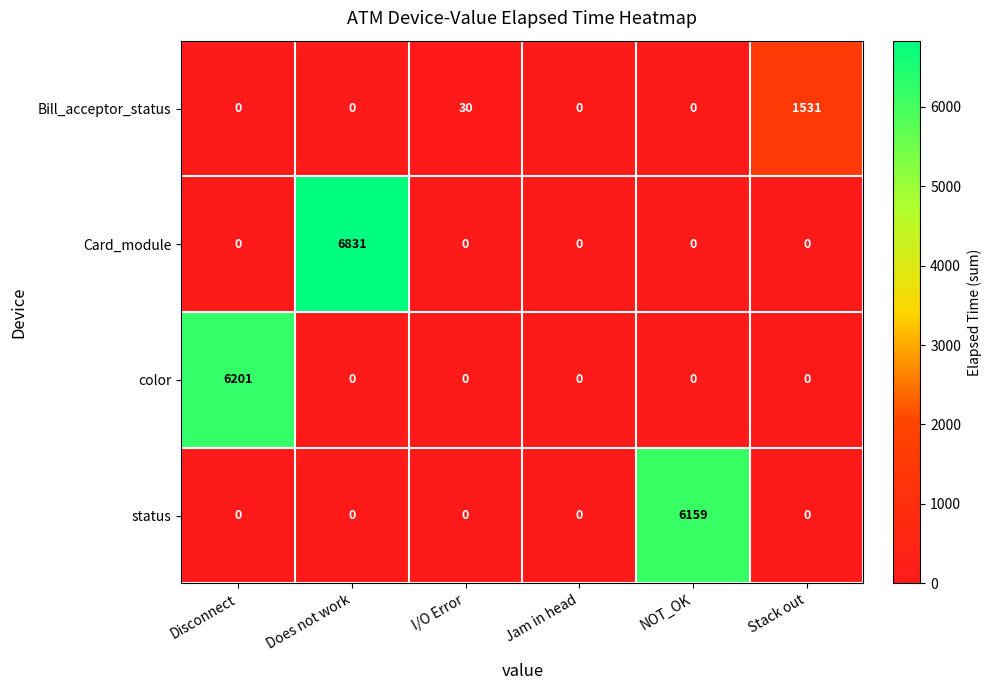

At which category is the sum across all series the highest?

Does not work